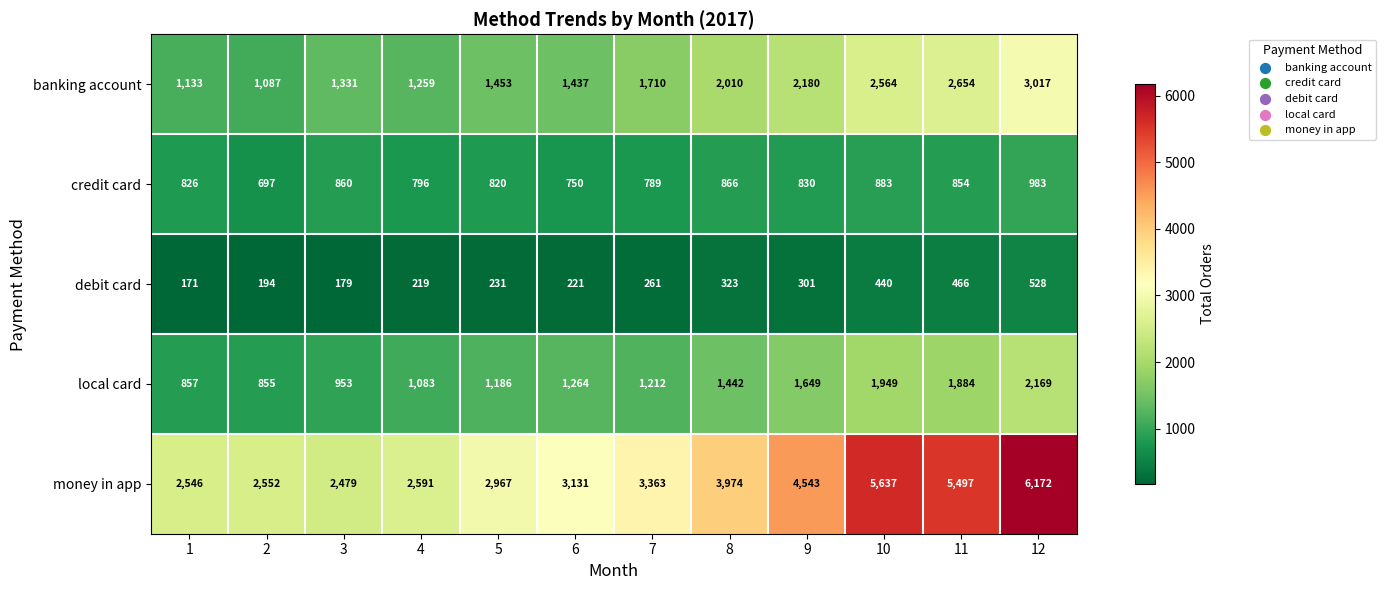

Which series has the largest range (max minus min)?

money in app